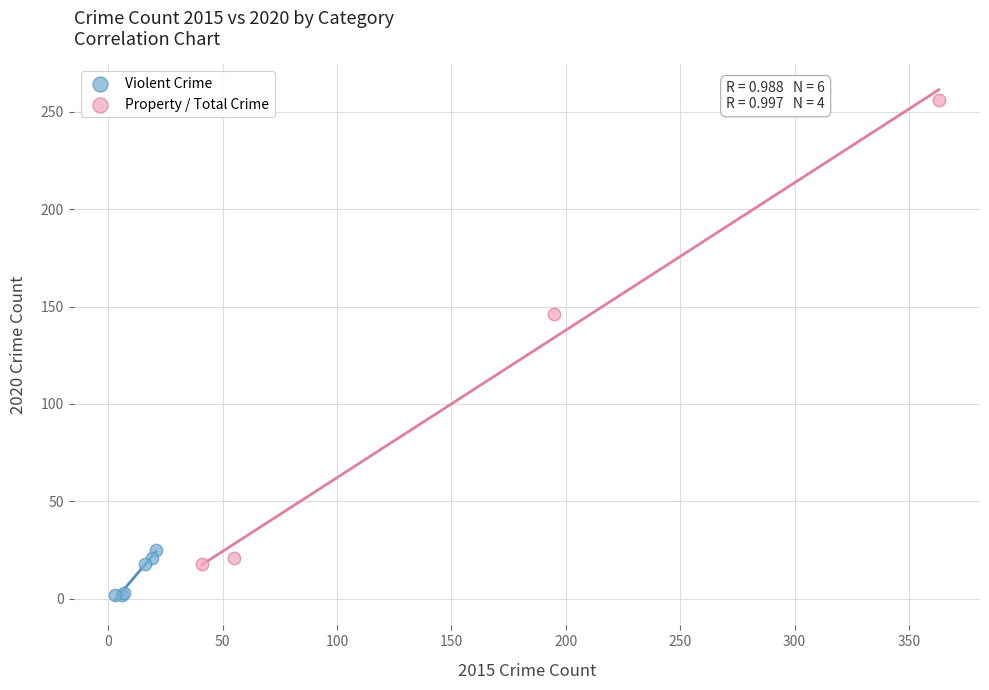

Which series reaches the maximum Y coordinate?

Property / Total Crime